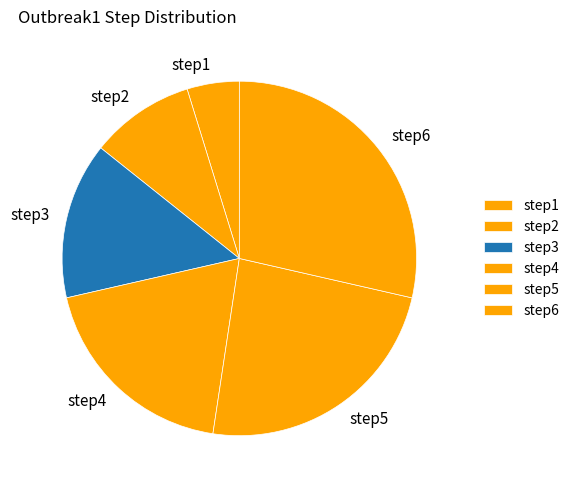

Count the number of slices in the pie.

6